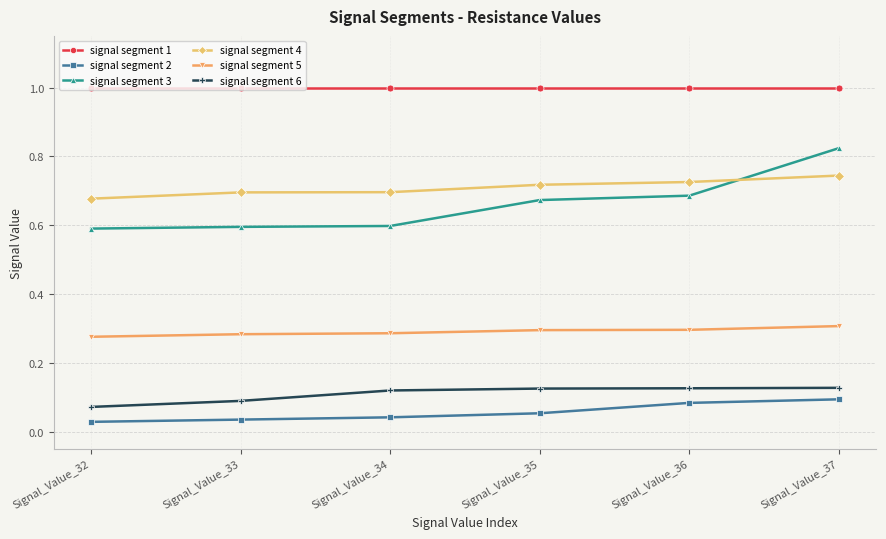

True or false: signal segment 6 and signal segment 5 cross at least once.

False